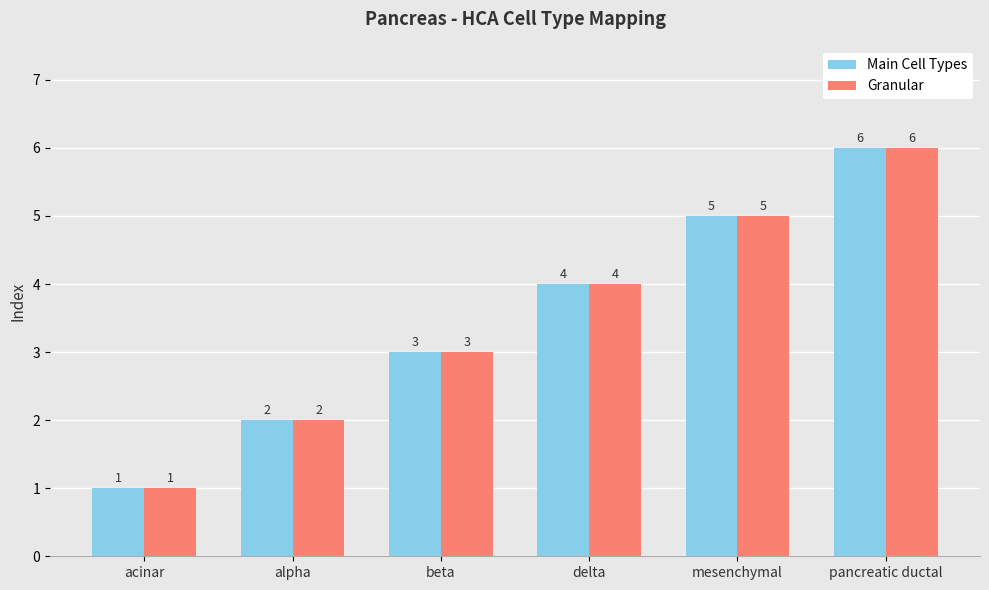

Count the Main Cell Types values in the range 2 to 5.

4